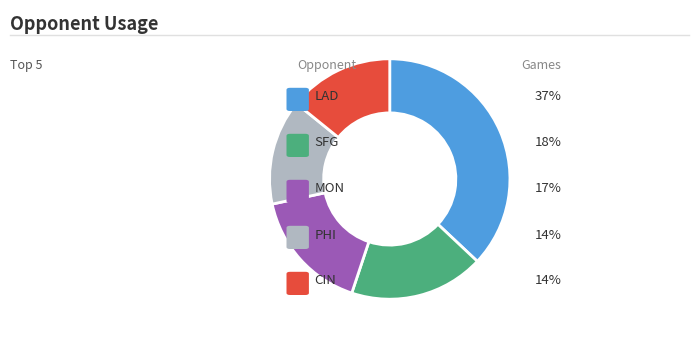

Count the number of slices in the pie.

5